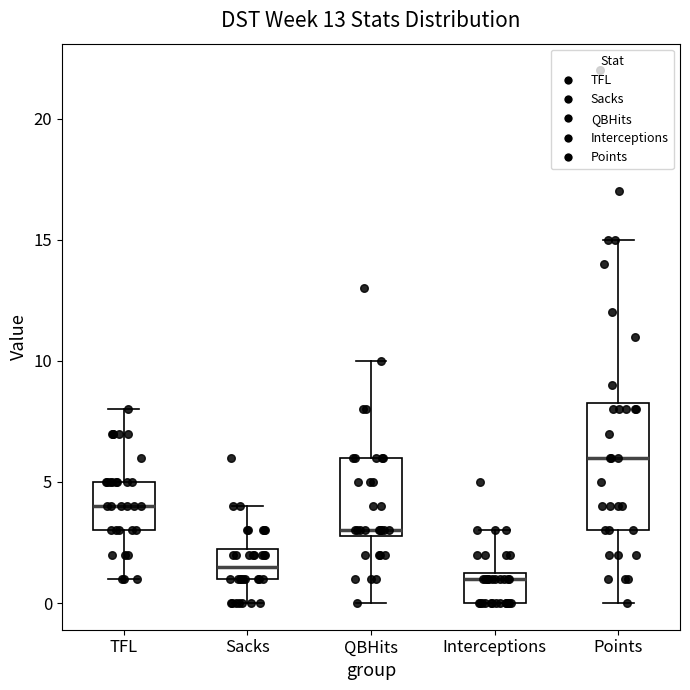

Reading left to right, transcribe this box plot: for each box, give where its median line is, the range the box spans, and where its two whiskers end, as read against the y-axis. The values are not printed on the chart, so give them approximately, as read against the axis.

TFL: median 4.0, box 3.0 to 5.0, whiskers 1.0 to 8.0
Sacks: median 1.5, box 1.0 to 2.5, whiskers 0.0 to 4.0
QBHits: median 3.0 (just above the box's lower edge), box 3.0 to 6.0, whiskers 0.0 to 10.0
Interceptions: median 1.0, box 0.0 to 1.5, whiskers 0.0 to 3.0
Points: median 6.0, box 3.0 to 8.5, whiskers 0.0 to 15.0